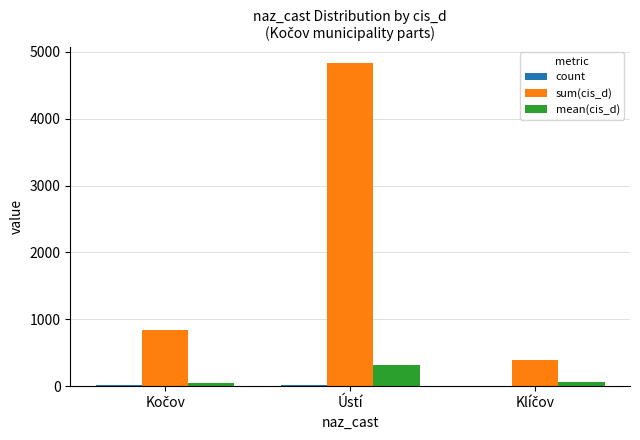

Are the bars horizontal?

No